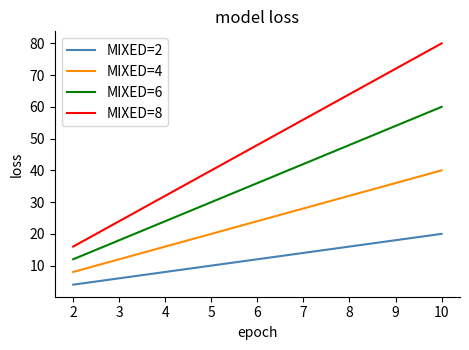

What is the difference between the second highest and second lowest values in the MIXED=8 series?

32